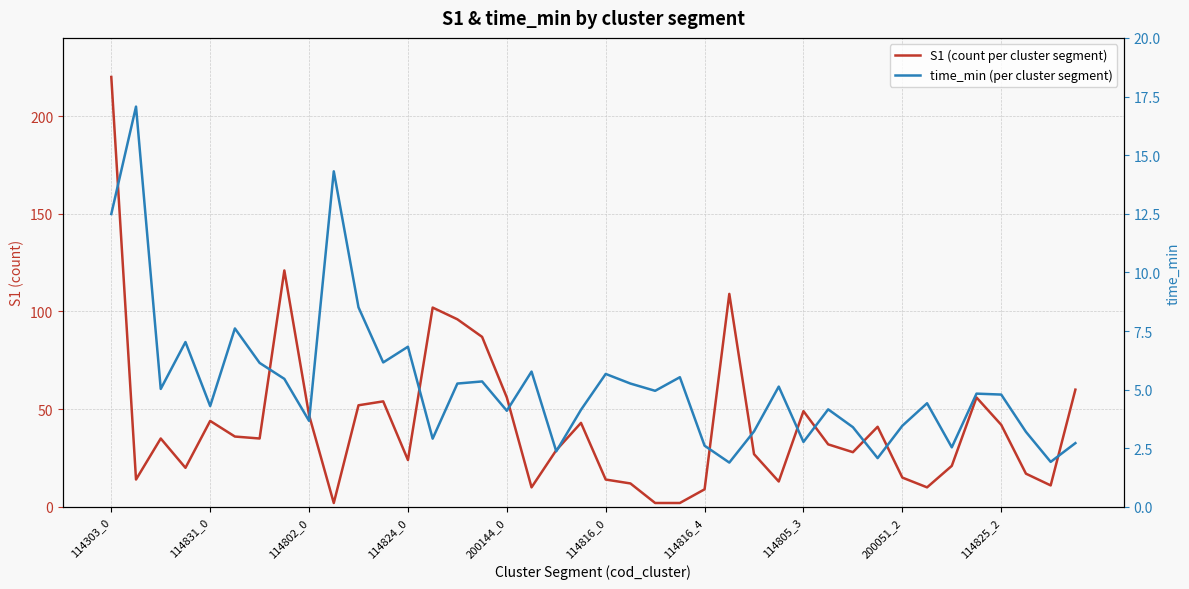

Which series has the largest range (max minus min)?

S1 (count per cluster segment)